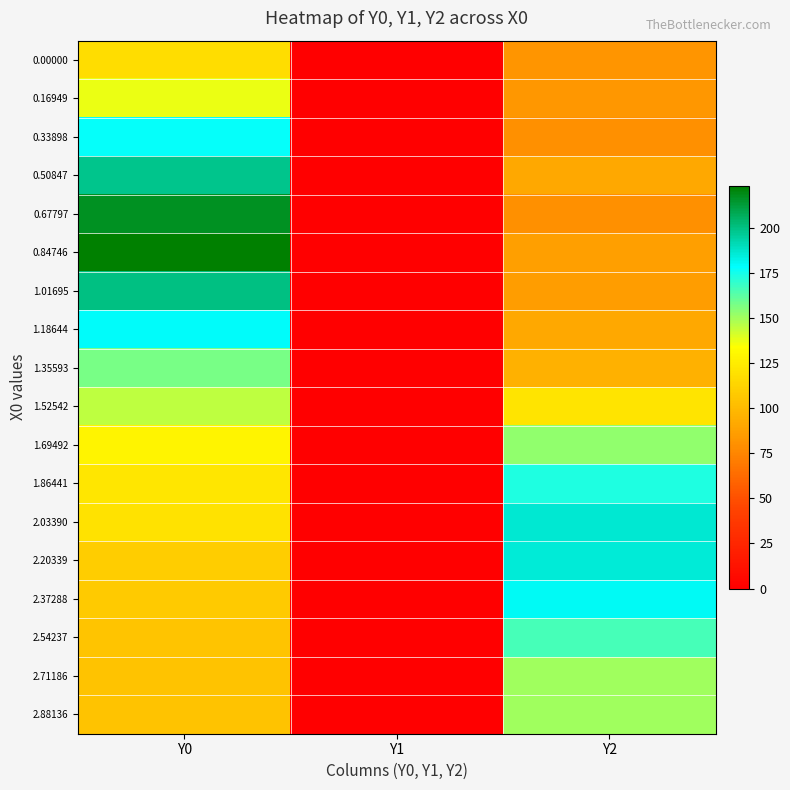

Reading left to right, transcribe all the data shown in this chart.

0.00000: Y0=117.5	Y1=0.0	Y2=82.1
0.16949: Y0=137.0	Y1=0.0	Y2=82.9
0.33898: Y0=177.2	Y1=0.0	Y2=79.5
0.50847: Y0=198.3	Y1=0.0	Y2=91.0
0.67797: Y0=217.0	Y1=0.0	Y2=80.2
0.84746: Y0=223.2	Y1=0.0	Y2=86.7
1.01695: Y0=199.8	Y1=0.0	Y2=86.2
1.18644: Y0=179.2	Y1=0.0	Y2=90.7
1.35593: Y0=157.5	Y1=0.0	Y2=95.9
1.52542: Y0=145.2	Y1=0.0	Y2=121.0
1.69492: Y0=128.3	Y1=0.0	Y2=153.1
1.86441: Y0=121.8	Y1=0.0	Y2=173.4
2.03390: Y0=119.8	Y1=0.0	Y2=186.4
2.20339: Y0=109.2	Y1=0.0	Y2=185.6
2.37288: Y0=108.1	Y1=0.0	Y2=180.5
2.54237: Y0=105.0	Y1=0.0	Y2=165.9
2.71186: Y0=103.9	Y1=0.0	Y2=150.1
2.88136: Y0=103.8	Y1=0.0	Y2=150.1